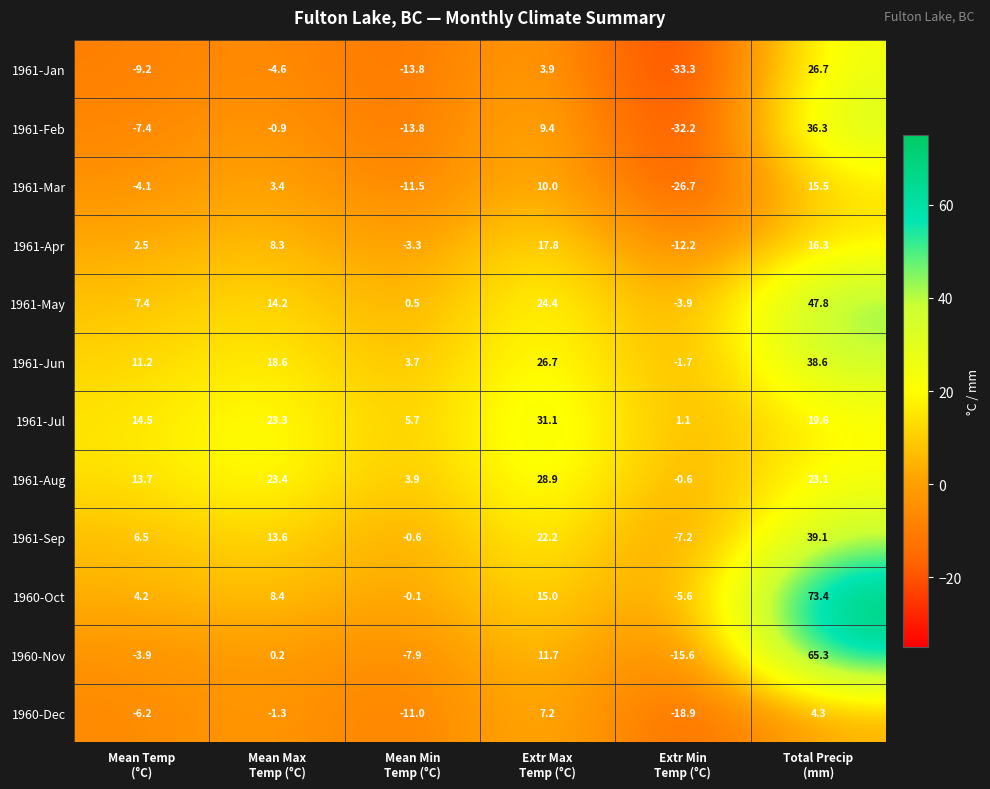

What is the maximum value shown in the chart?

73.4